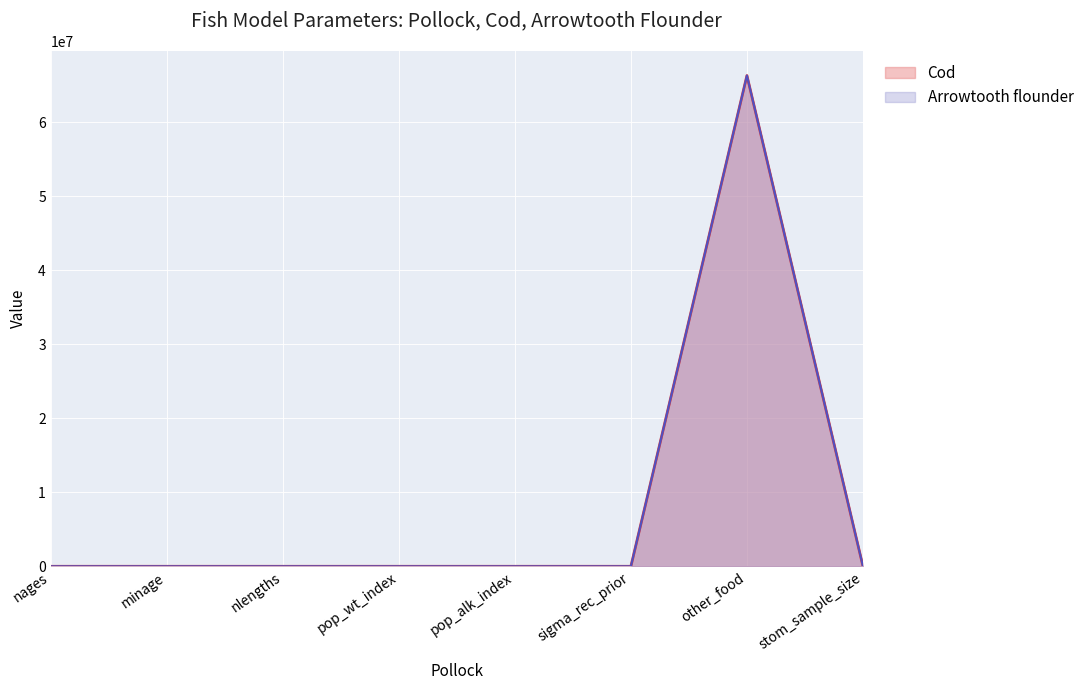

Approximately how many times larger is the value at 3 compared to 7?

2050.0